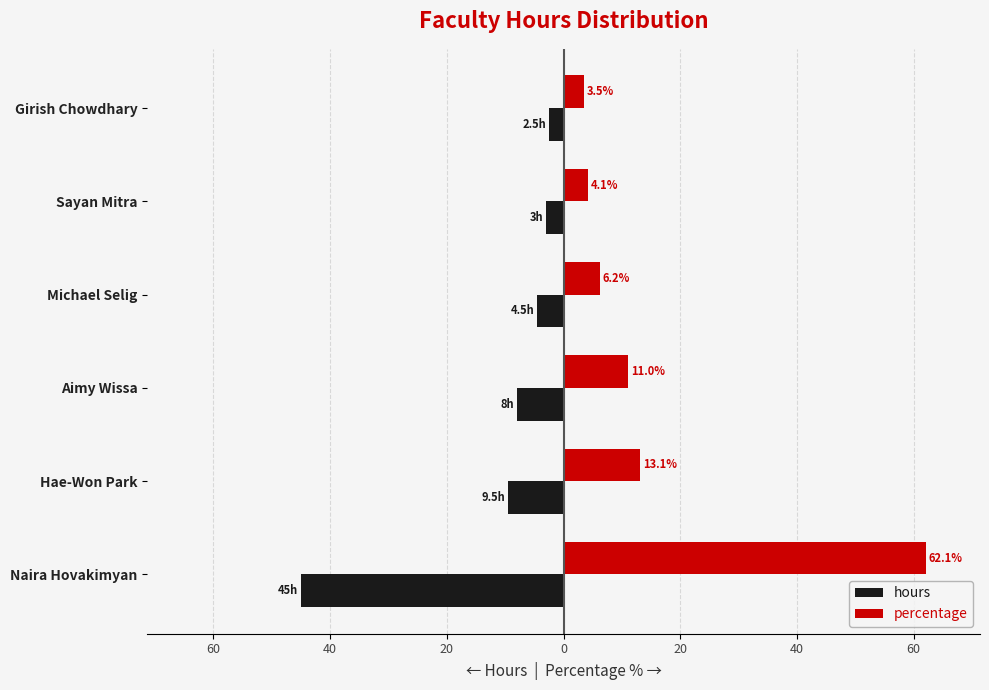

What are all the series names shown in the legend?

hours, percentage